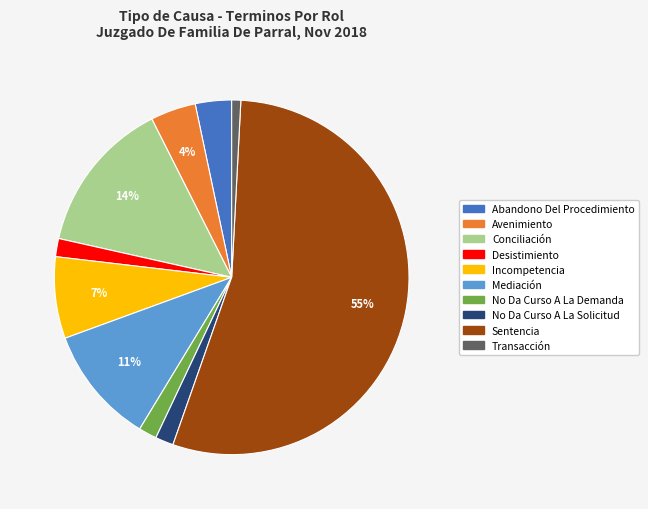

To the nearest percent, what is the difference between the Incompetencia and Avenimiento slice percentages?

3%